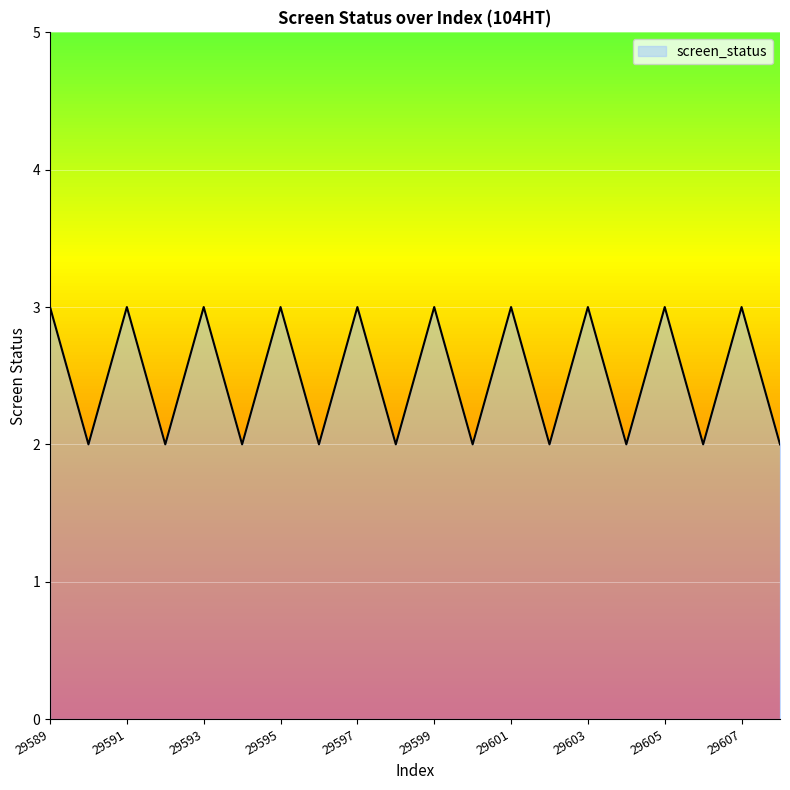

What is the maximum value shown in the chart?

3